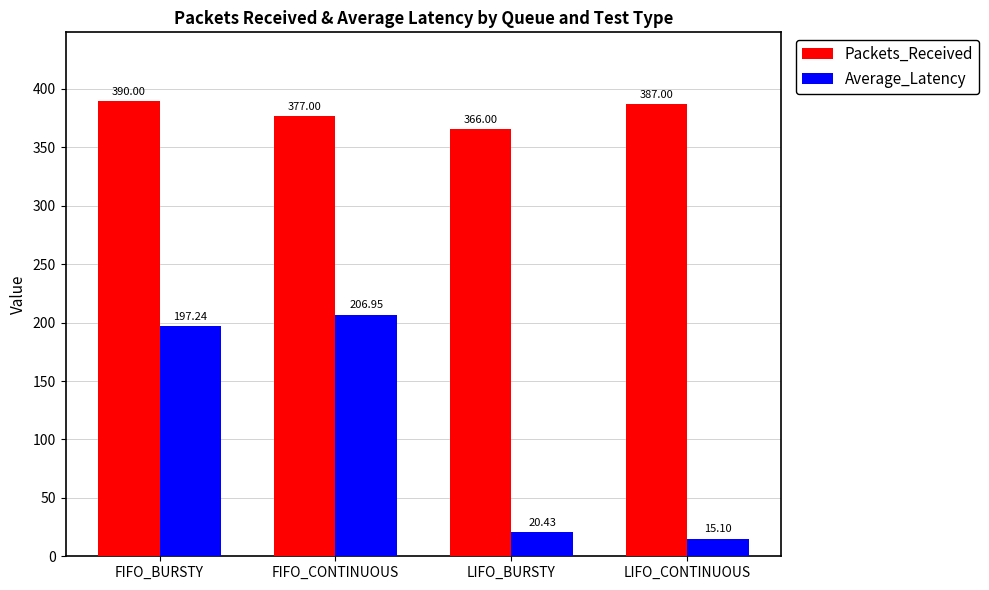

Does the chart contain any negative values?

No